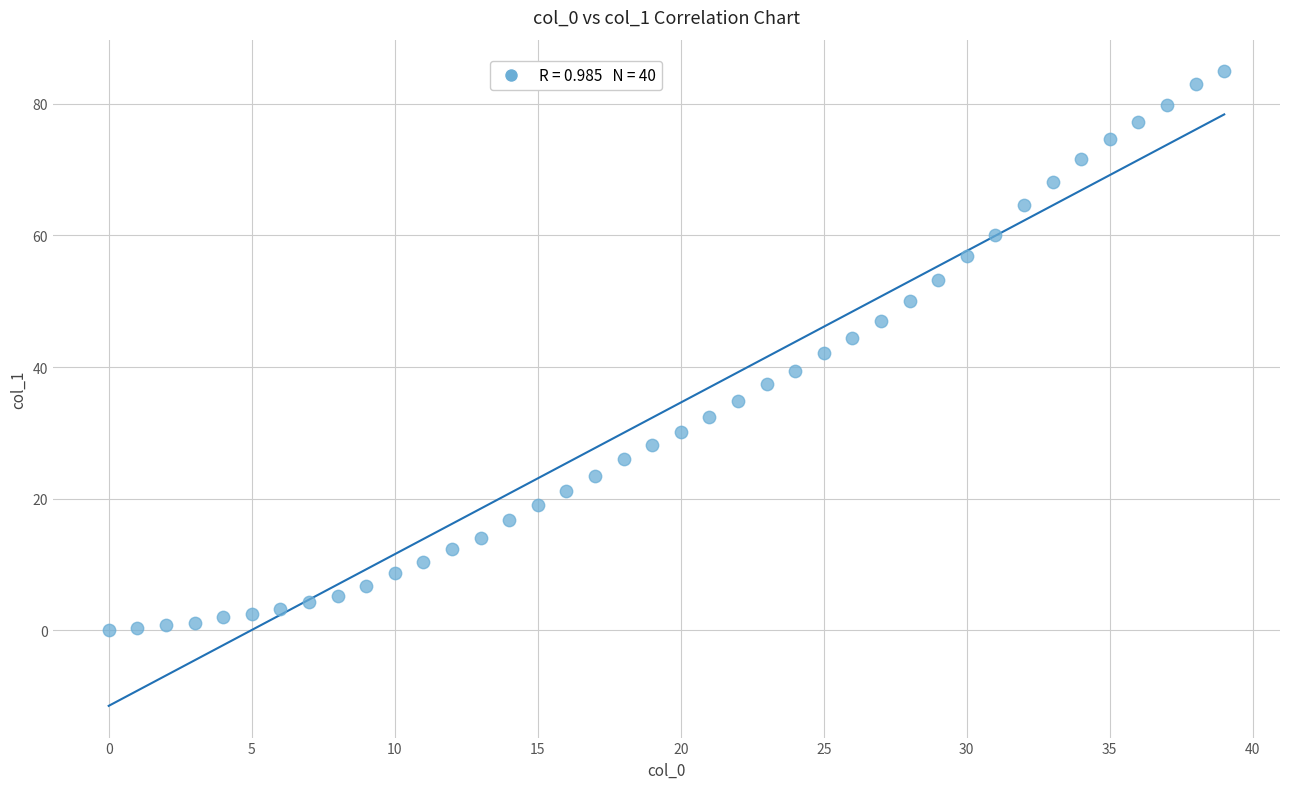

What is the range of X values (max minus min)?

39.0